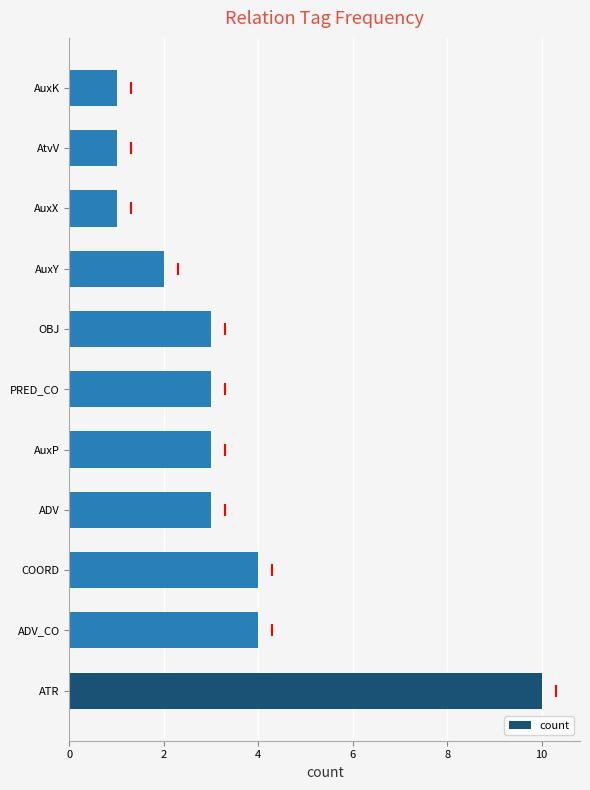

What is the difference between the second highest and minimum values?

3